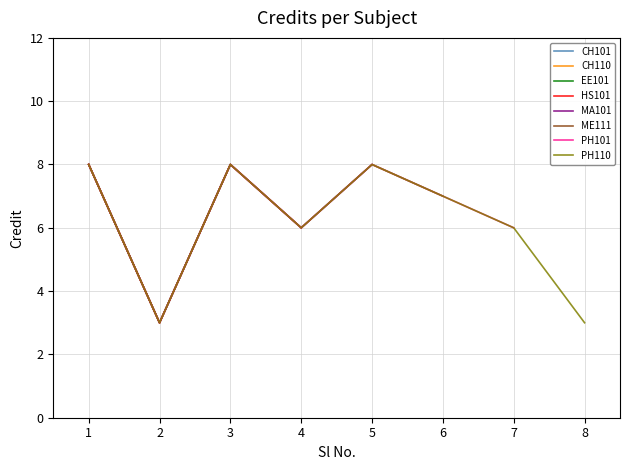

What is the maximum value shown in the chart?

8